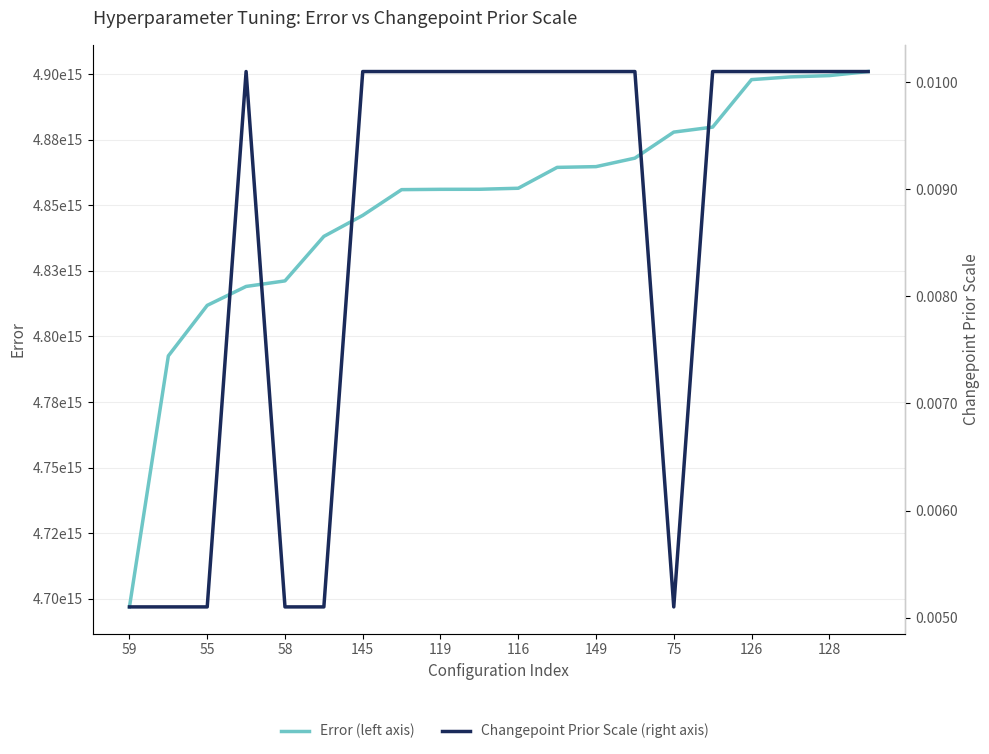

The Error (left axis) series shows 4897915955414269.0 at 126. True or false?

True